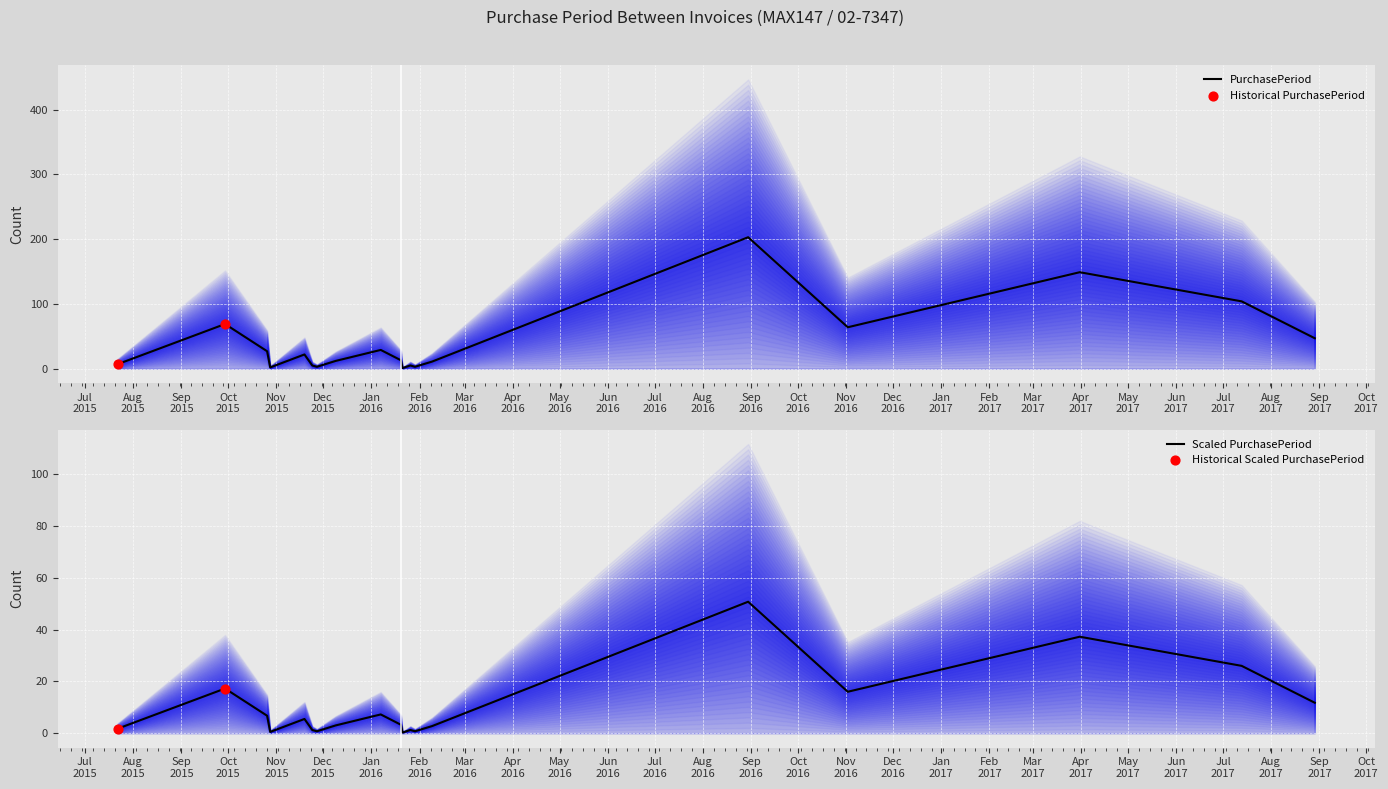

What is the change in value from 2016-01-21 to 2016-08-30?

+202